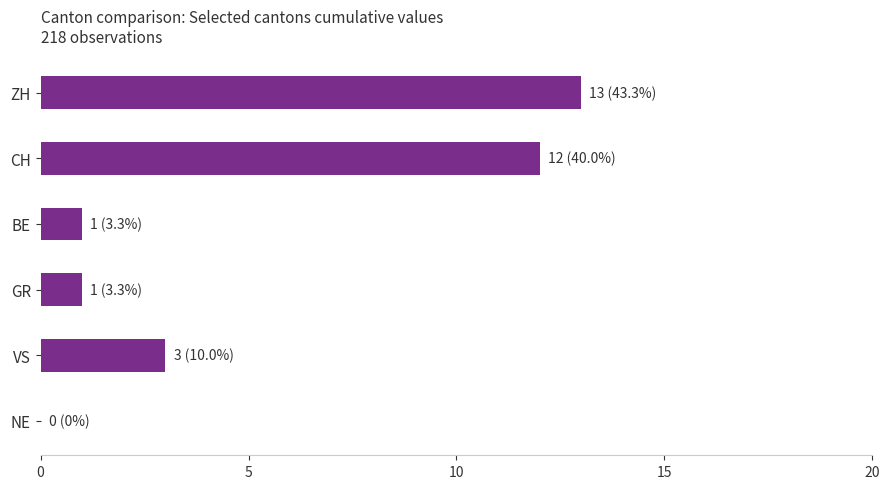

How many positive values are there?

5